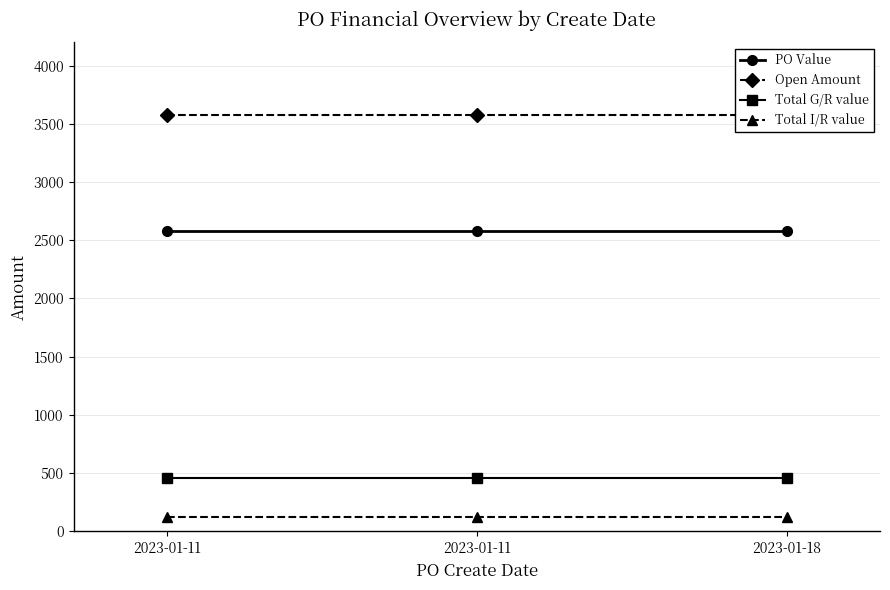

Which category has the lowest value in the Total G/R value series?

2023-01-11